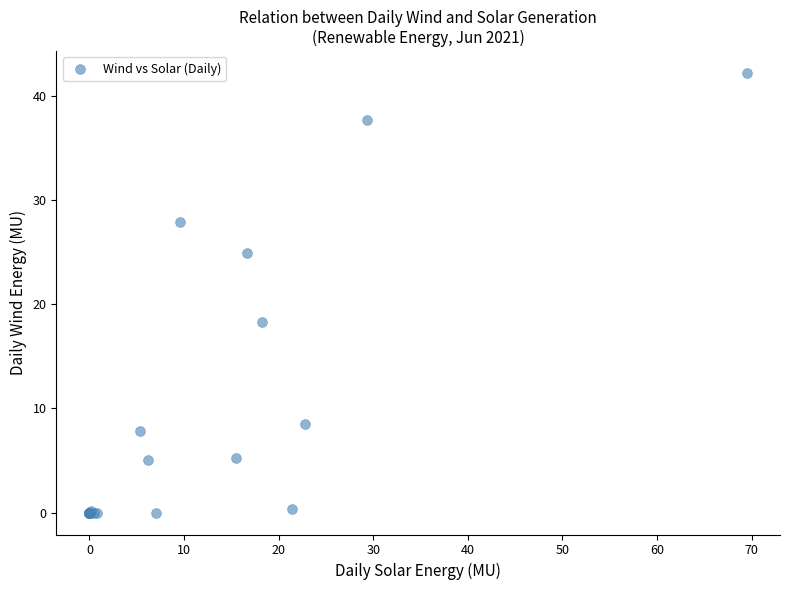

What Y value in the scatter plot is closest to 21?

18.3